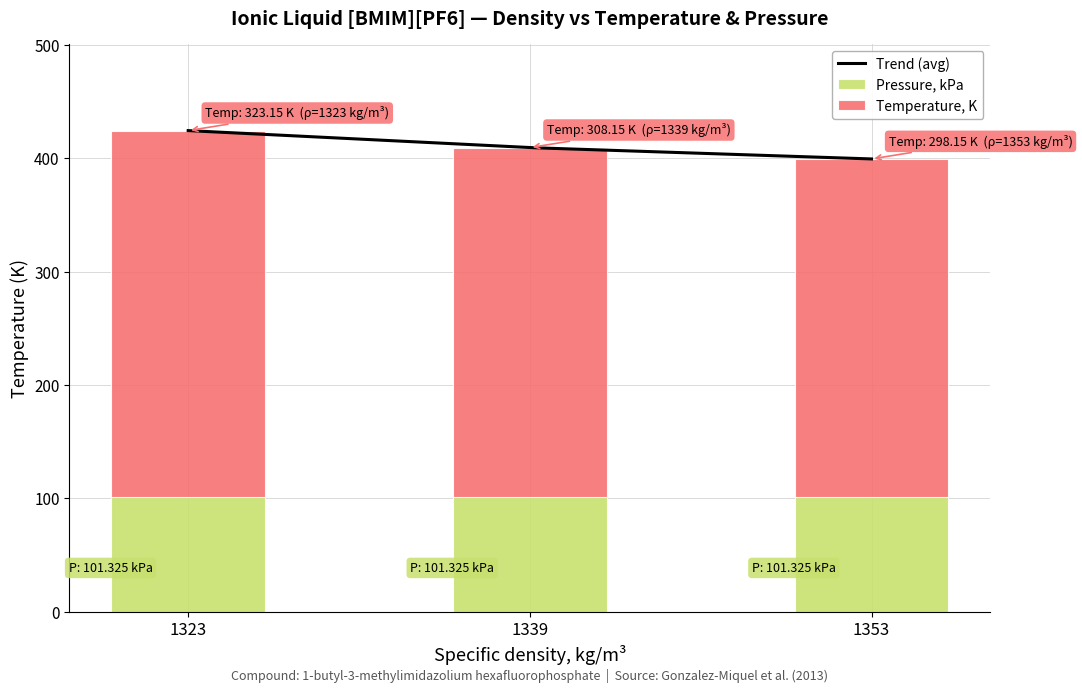

Rank the categories by value from lowest to highest.

1353, 1339, 1323